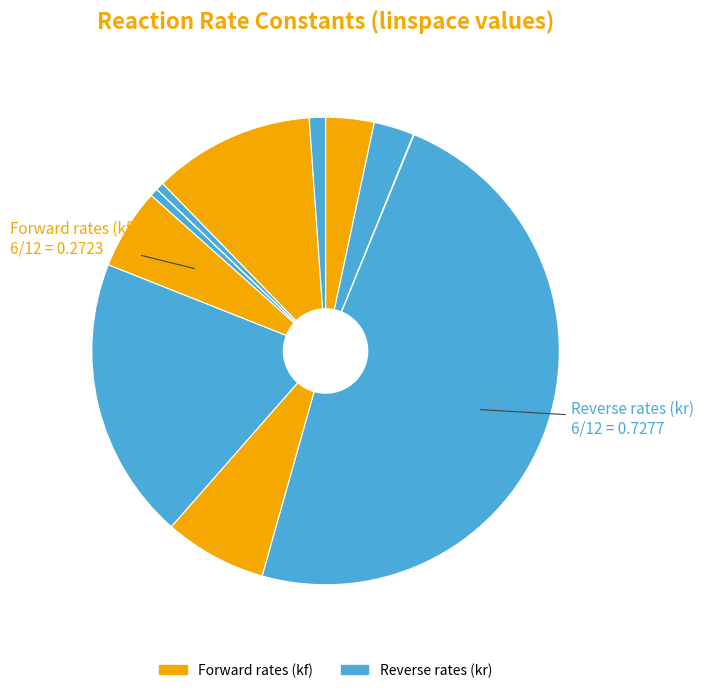

How many segments does this pie chart have?

12